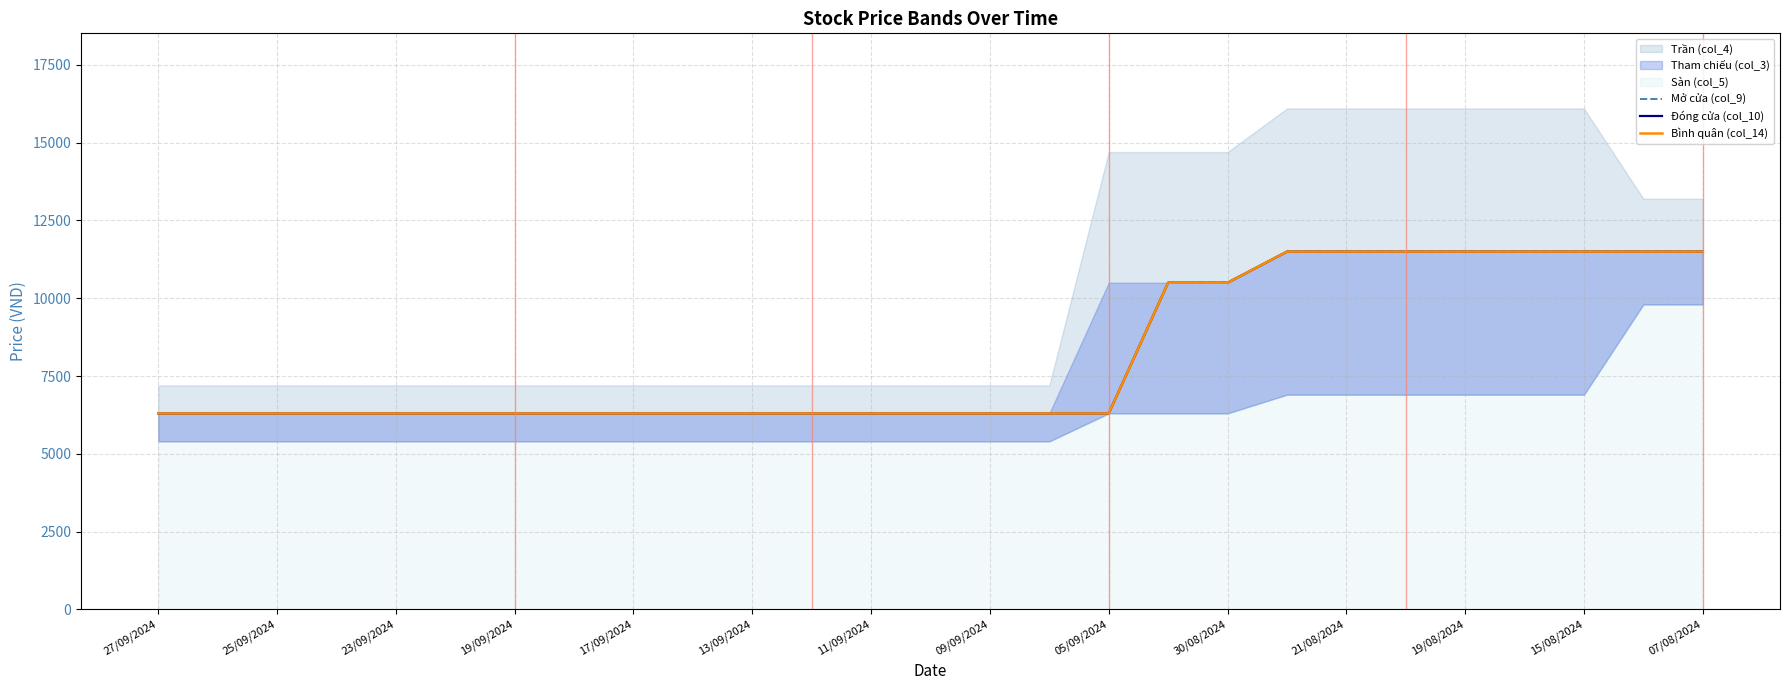

Reading left to right, list all the values displayed in this chart.

Mở cửa (col_9): 11500	11500	11500	11500	11500	11500	11500	11500	10500	10500	6300	6300	6300	6300	6300	6300	6300	6300	6300	6300	6300	6300	6300	6300	6300	6300	6300
Đóng cửa (col_10): 11500	11500	11500	11500	11500	11500	11500	11500	10500	10500	6300	6300	6300	6300	6300	6300	6300	6300	6300	6300	6300	6300	6300	6300	6300	6300	6300
Bình quân (col_14): 11500	11500	11500	11500	11500	11500	11500	11500	10500	10500	6300	6300	6300	6300	6300	6300	6300	6300	6300	6300	6300	6300	6300	6300	6300	6300	6300